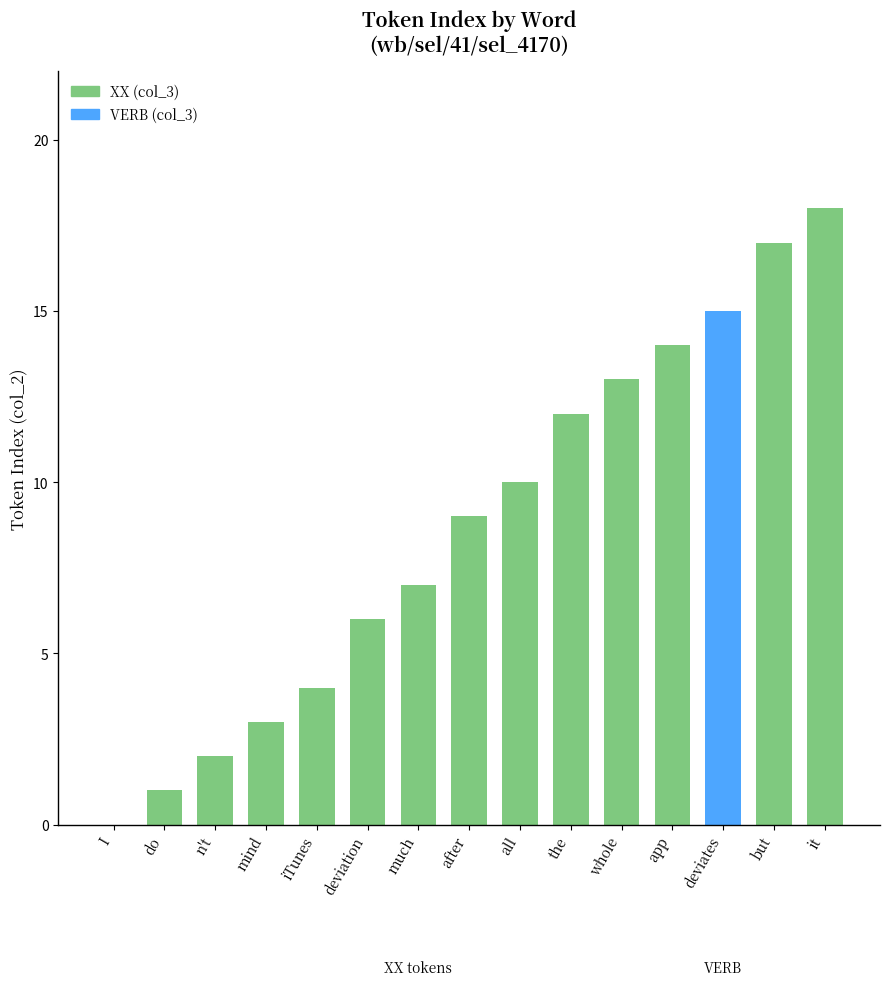

At which label is the value closest to 9?

after